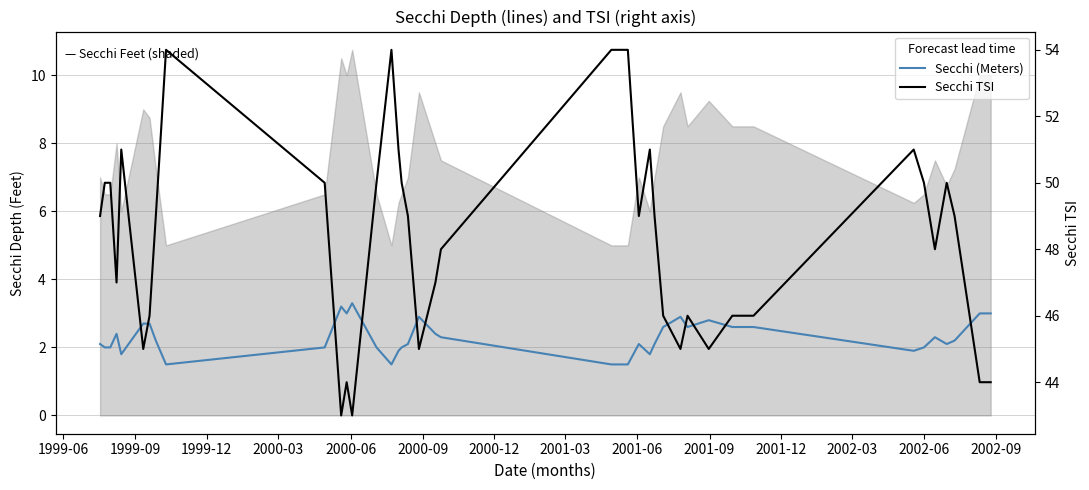

What is the highest value of the Secchi TSI series?

54